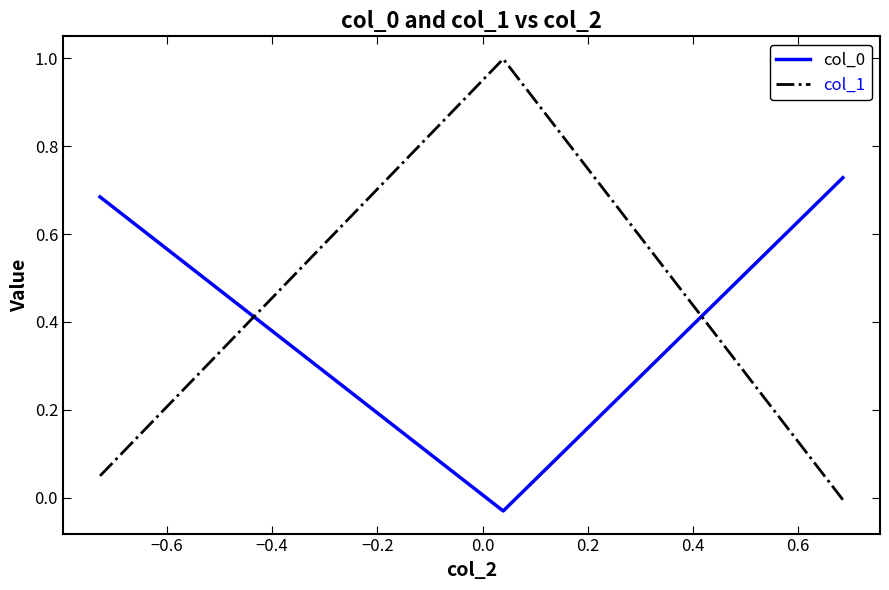

Which series has the largest range (max minus min)?

col_1